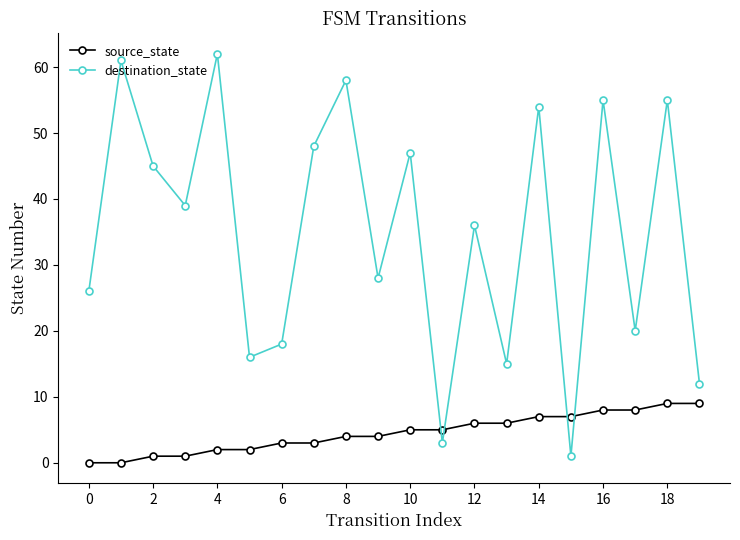

How many times do source_state and destination_state cross each other?

4